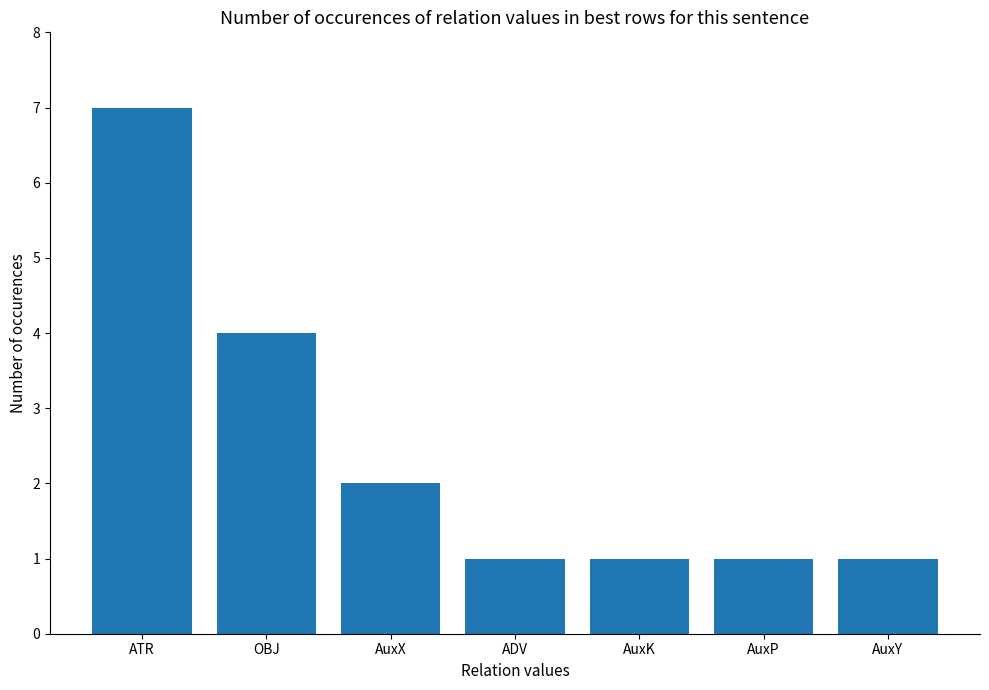

What is the sum of the values at AuxP and AuxX?

3